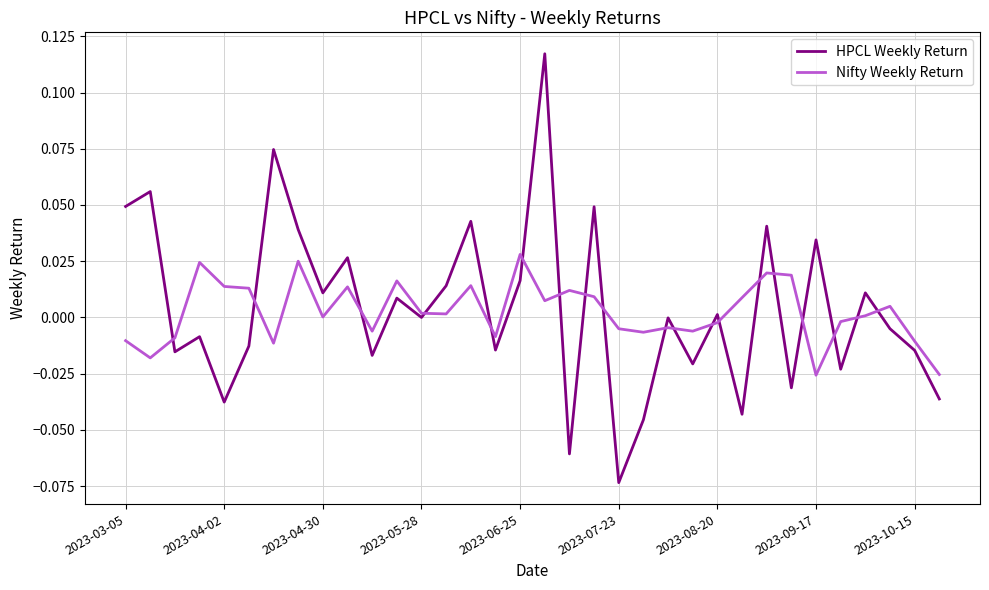

How many distinct data groups are displayed?

2